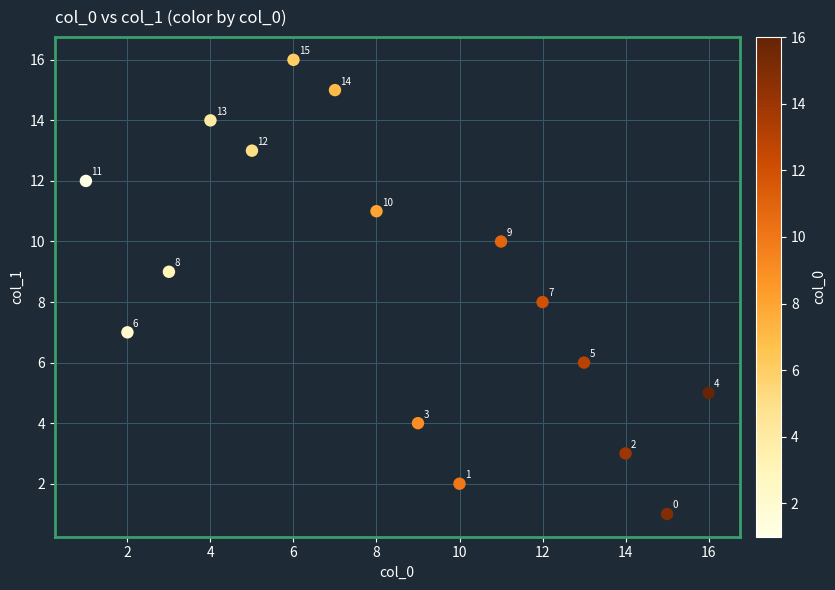

What Y value in the scatter plot is closest to 8?

8